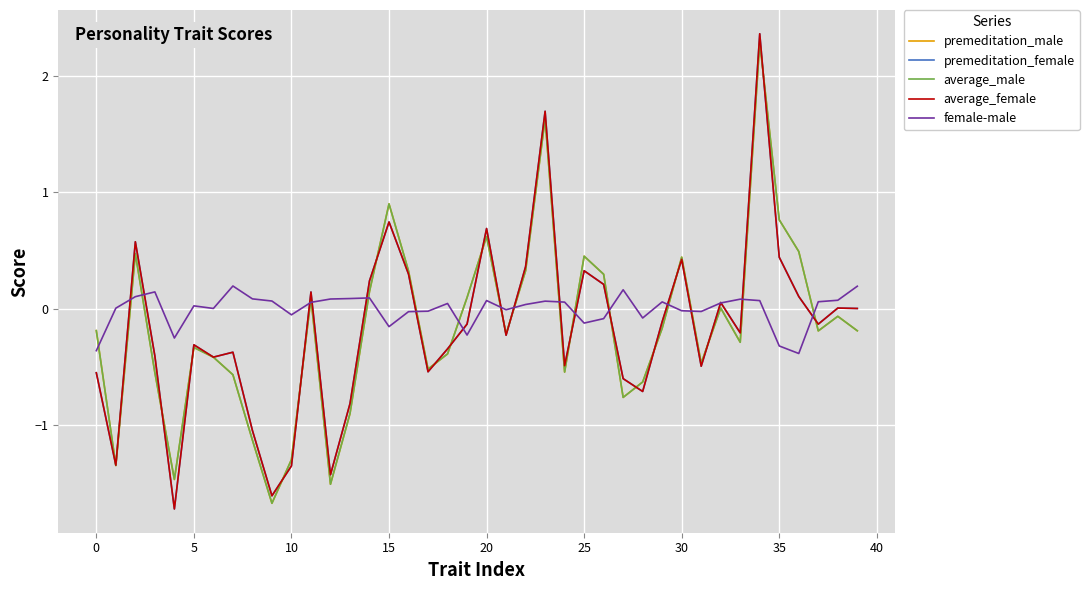

What is the maximum value for premeditation_male?

2.3